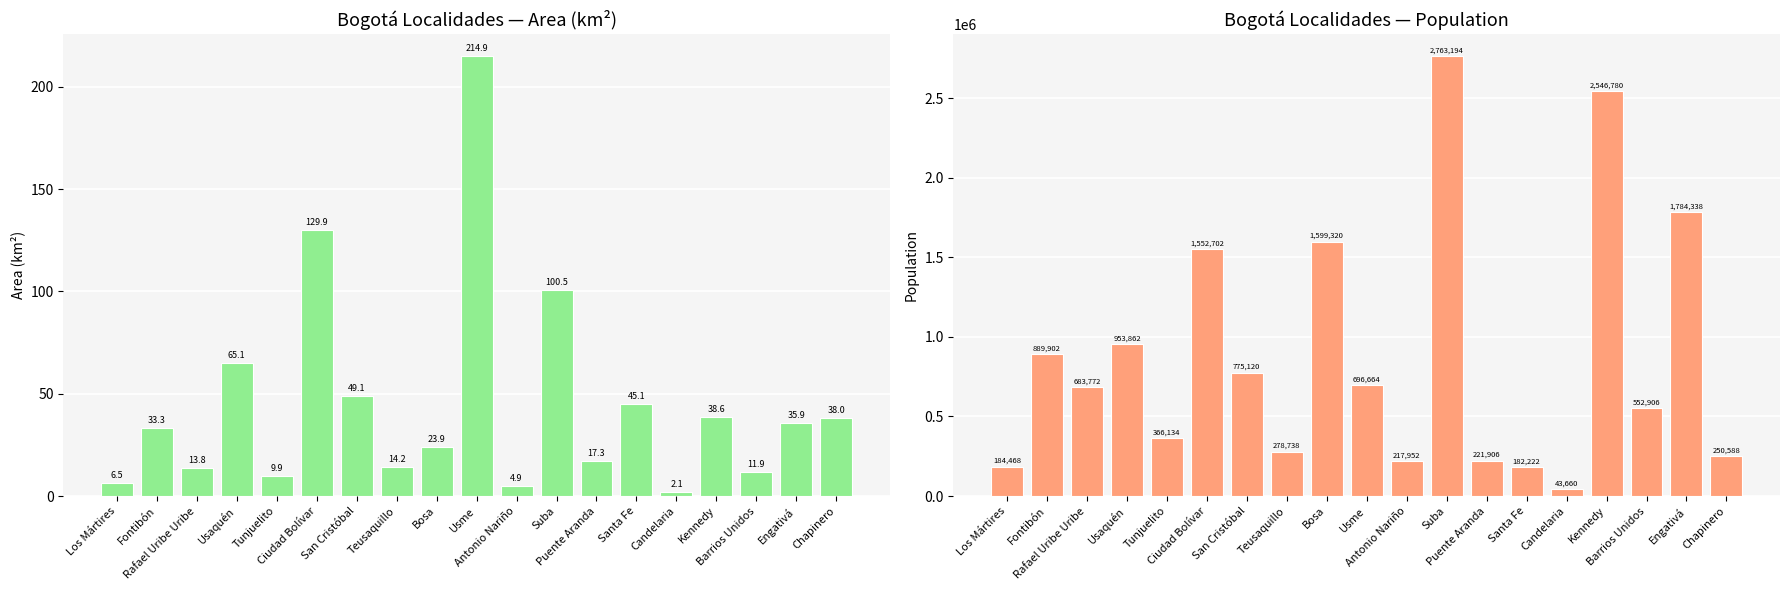

What is the sum of the population values at Barrios Unidos and Engativá?

2337244.0